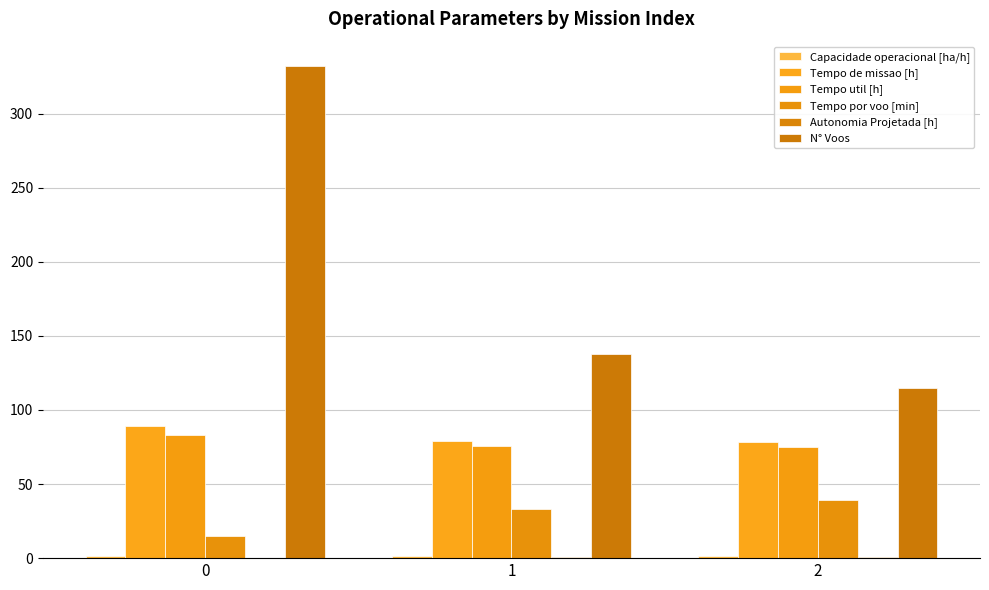

What is the difference between the Tempo de missao [h] values at 1 and 2?

1.0